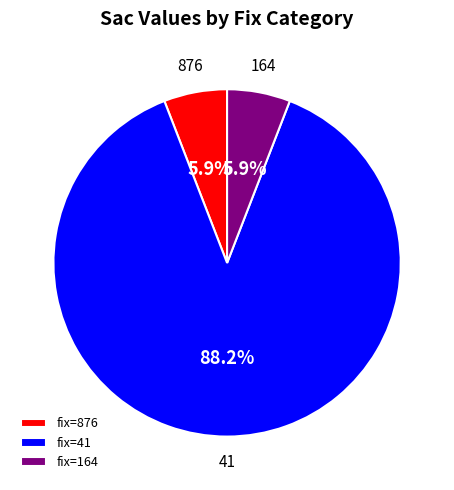

To the nearest percent, what is the average slice percentage?

33%